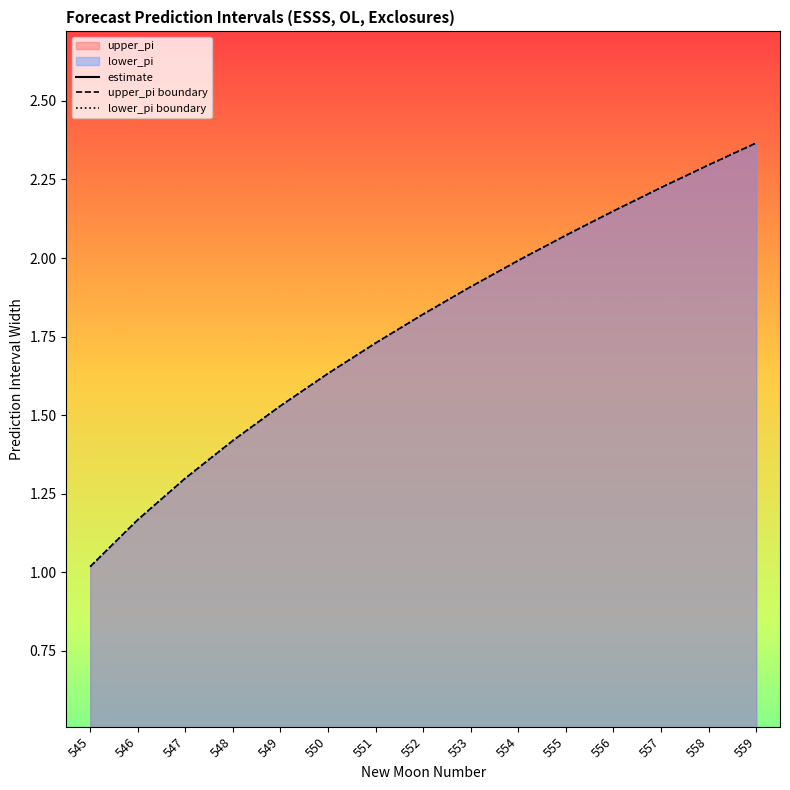

What is the difference between the maximum and second lowest values in the upper_pi series?

1.2